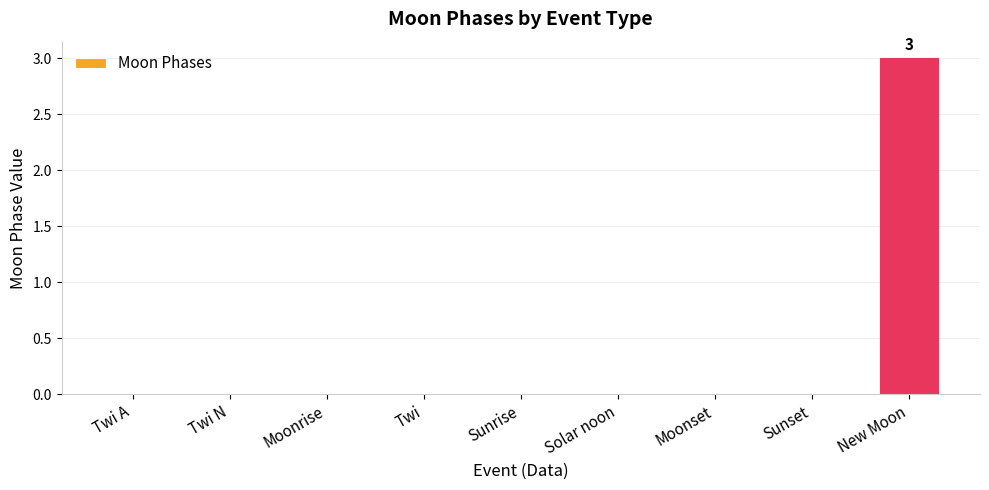

Are the bars horizontal?

No